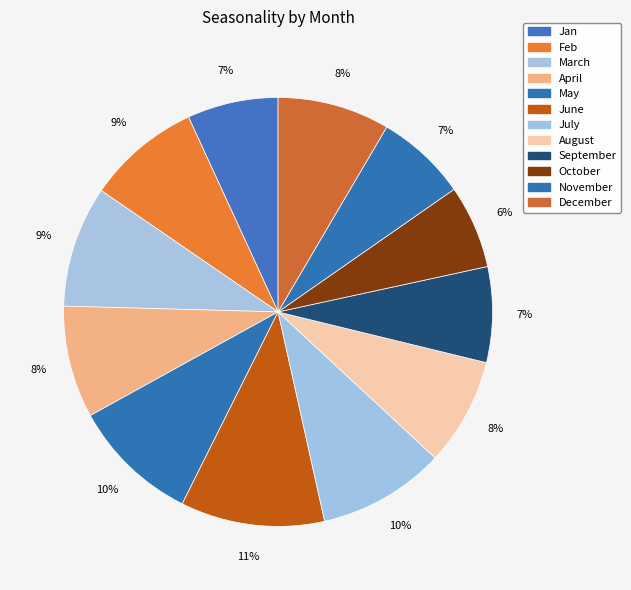

To the nearest percent, what portion does March represent?

9%